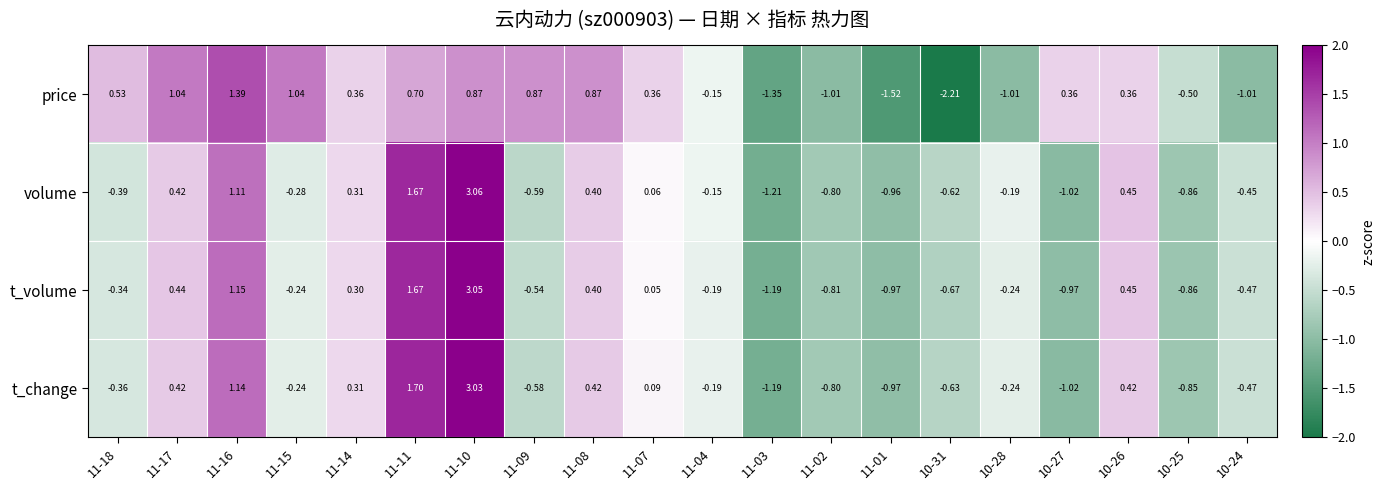

At which category does the chart reach its minimum across all series?

10-31